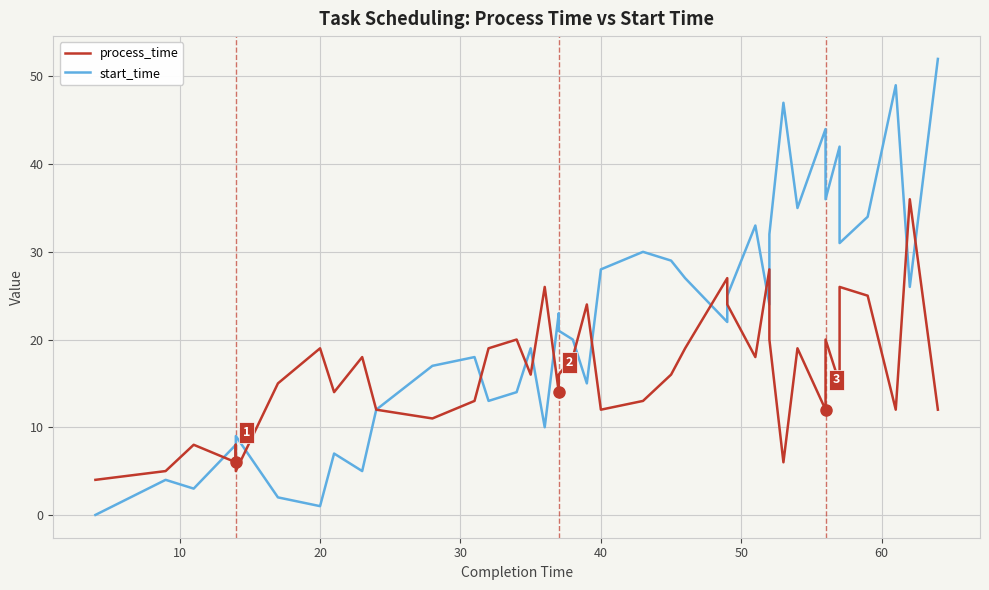

Reading left to right, transcribe all the data shown in this chart.

process_time: 4	5	8	6	8	5	15	19	14	18	12	11	13	19	20	16	26	14	16	18	24	12	13	16	19	27	24	18	28	20	6	19	12	20	15	26	25	12	36	12
start_time: 0	4	3	8	6	9	2	1	7	5	12	17	18	13	14	19	10	23	21	20	15	28	30	29	27	22	25	33	24	32	47	35	44	36	42	31	34	49	26	52